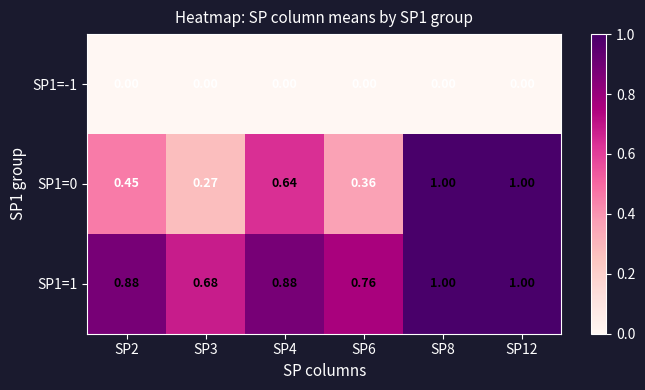

What is the total value across all series at SP12?

2.0